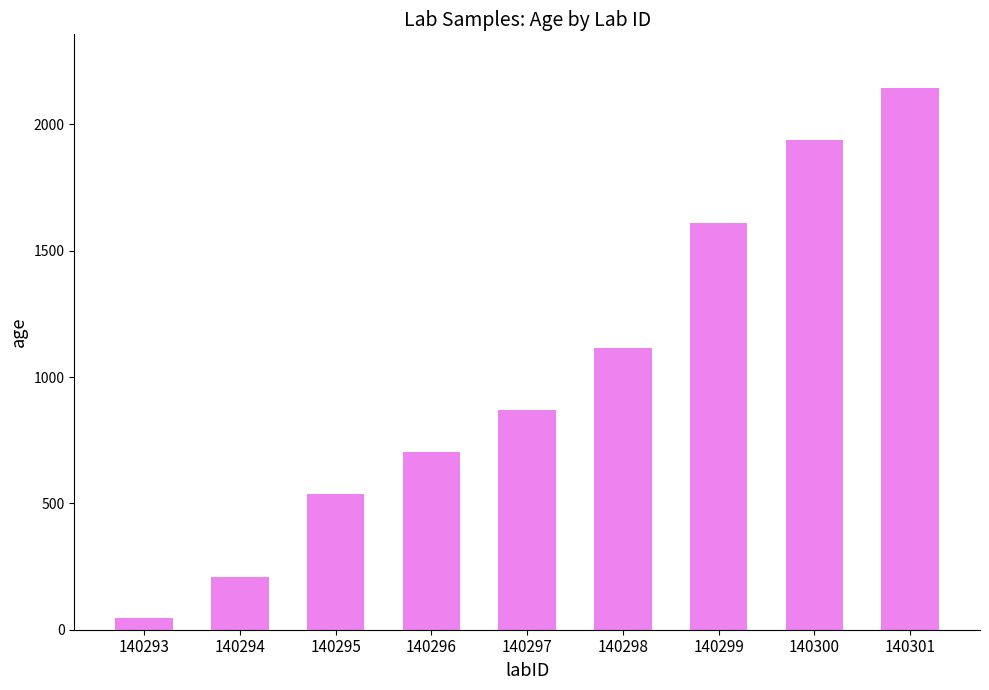

Which category has the lowest value across all series?

140293